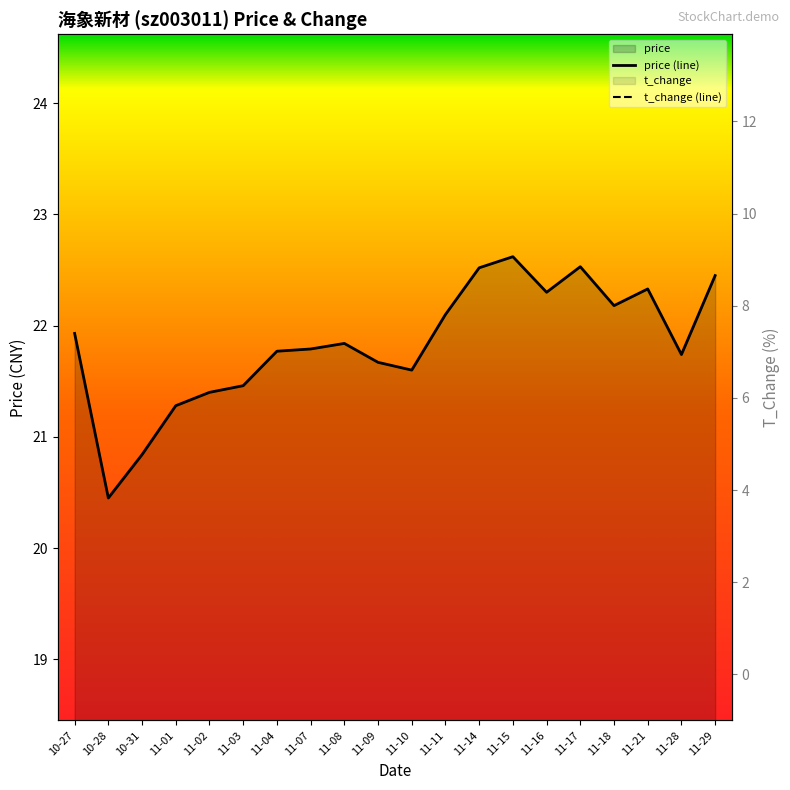

Which series changed the most between 10-31 and 11-07?

t_change (line)